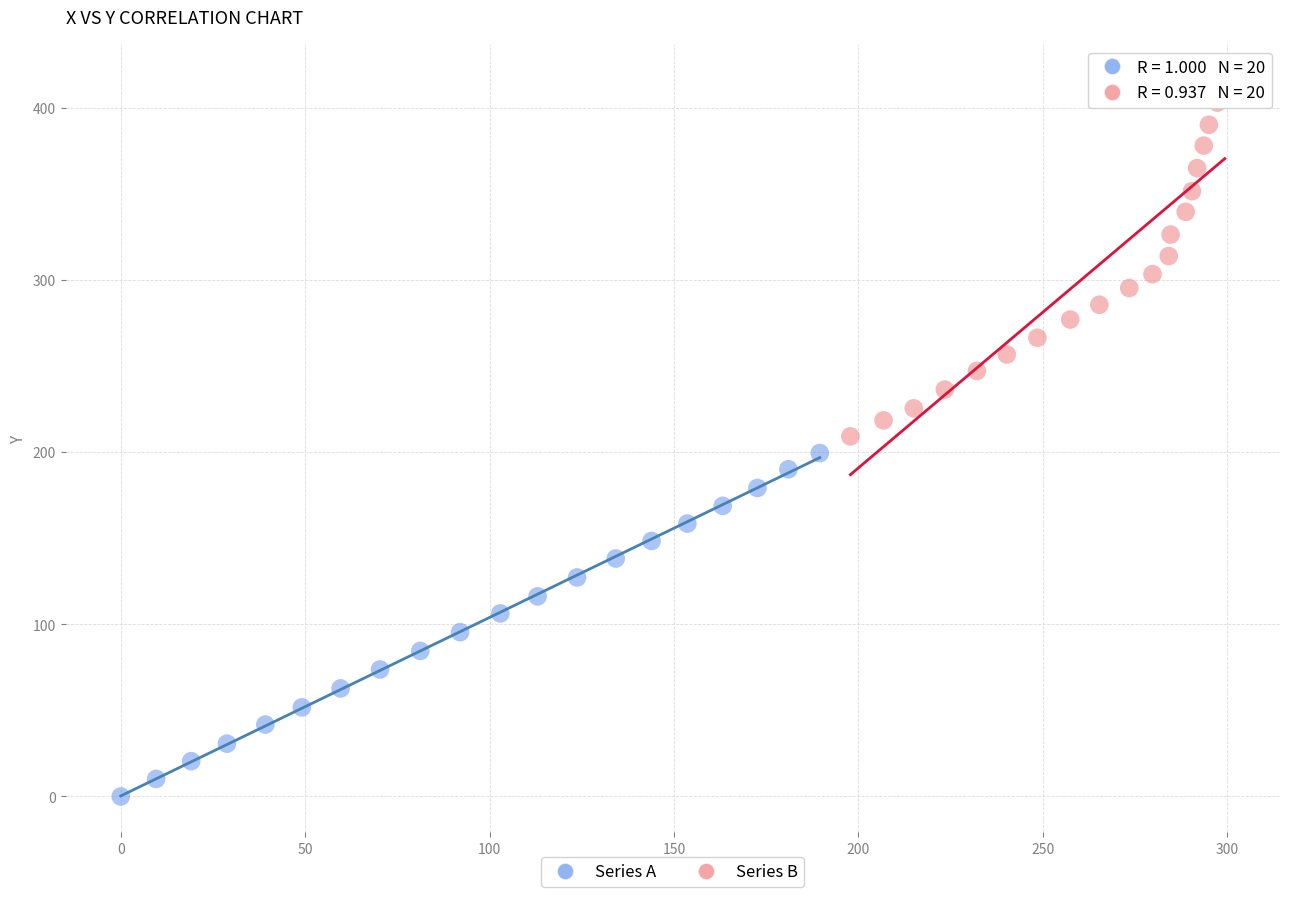

Which series contains the highest Y value?

Series B